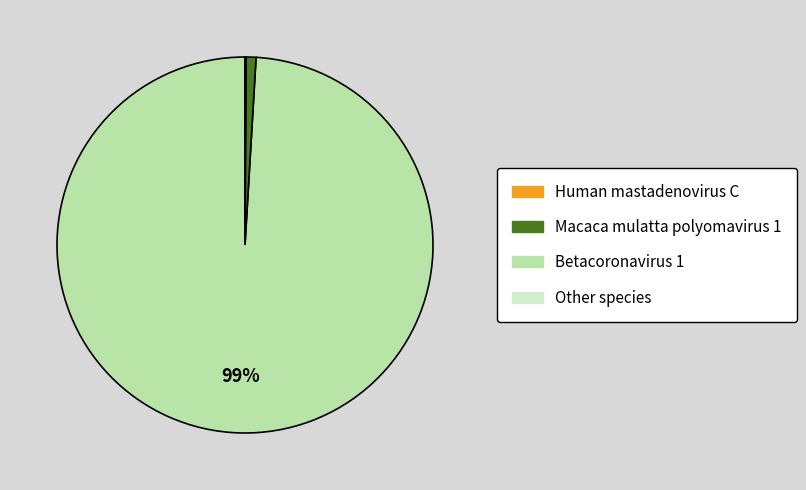

Does any single category account for the majority?

Yes